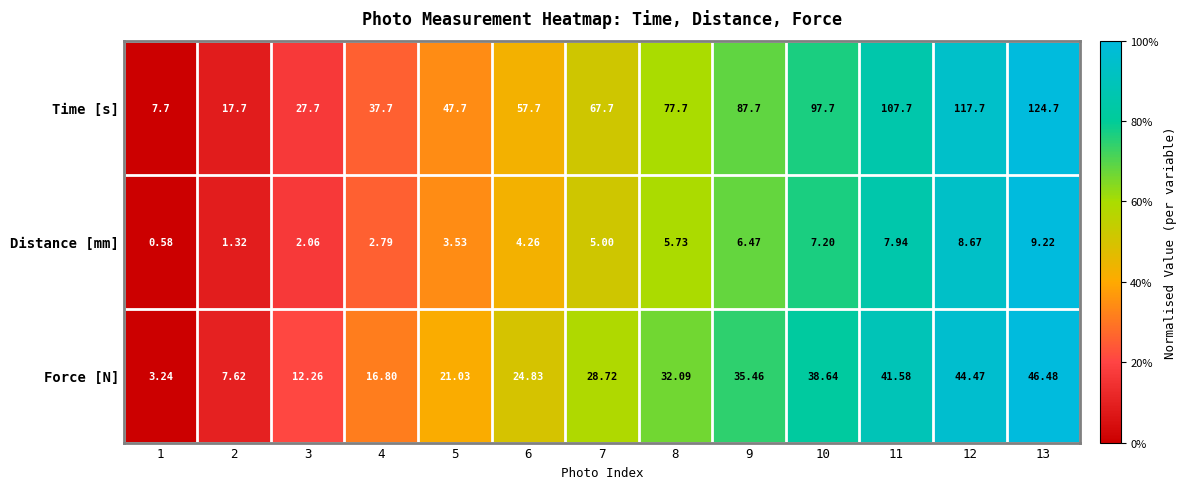

Is the value of Time [s] at 7 greater than the value of Force [N] at 8?

Yes